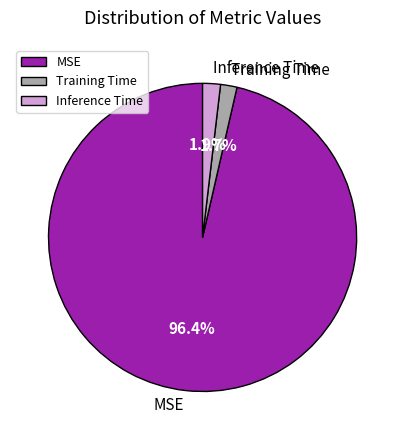

Between MSE and Inference Time, which is larger?

MSE